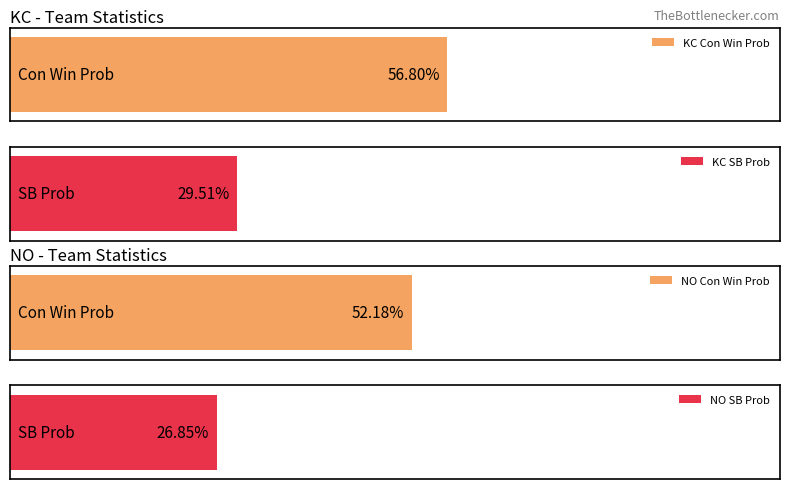

What position from the right is KC?

4